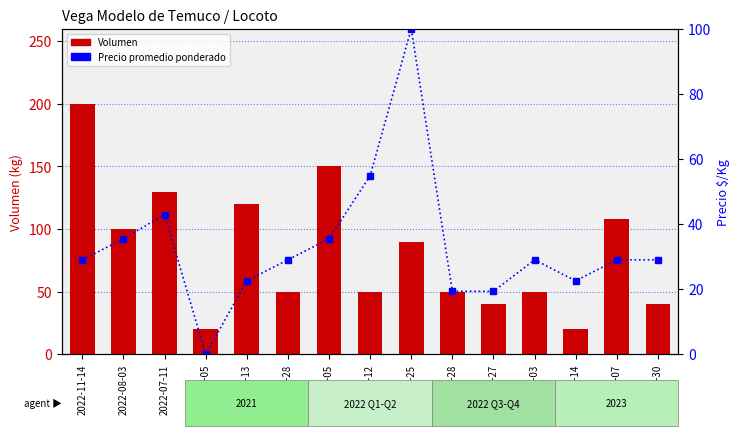

What is the spread (max minus min) of values at 2023-02-07?

79.0